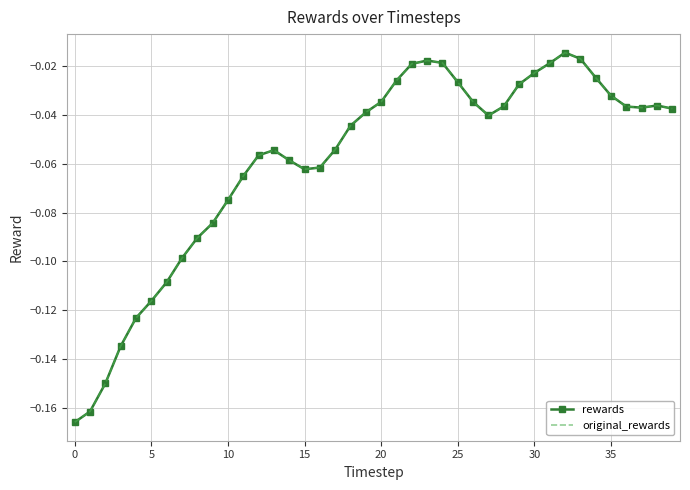

Does the chart have visible grid lines?

Yes